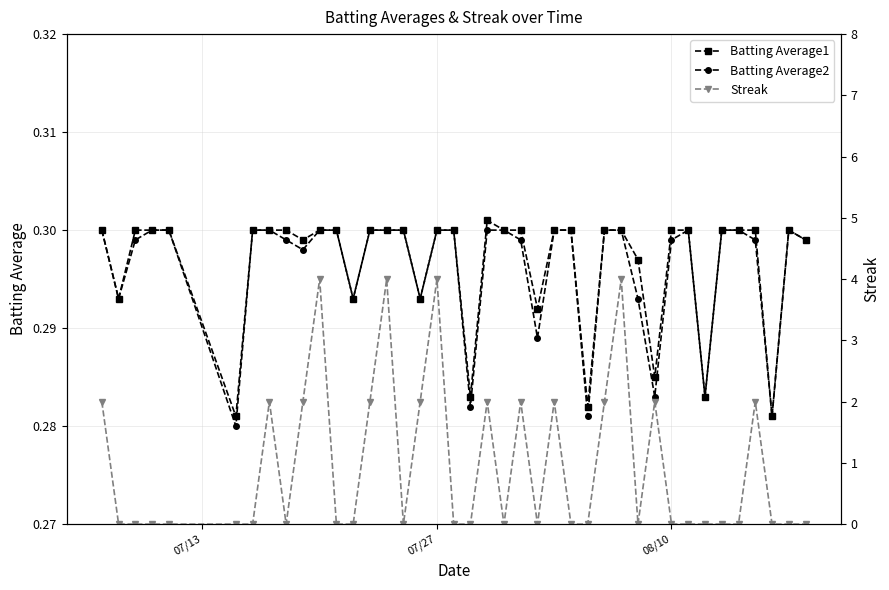

What are all the series names shown in the legend?

Batting Average1, Batting Average2, Streak